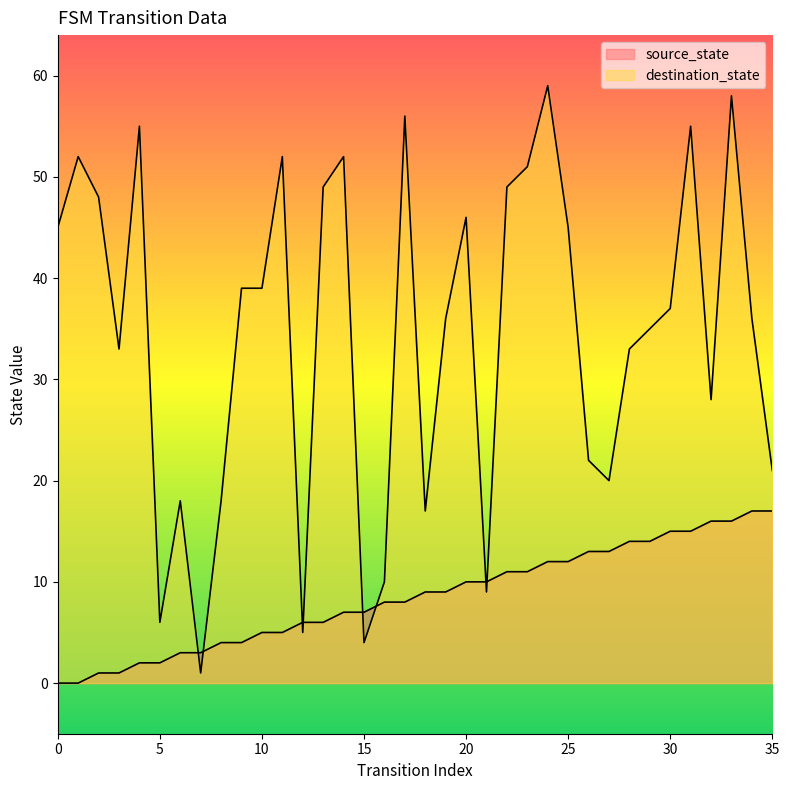

Reading right to left, extract all data points from this chart.

source_state: 17	17	16	16	15	15	14	14	13	13	12	12	11	11	10	10	9	9	8	8	7	7	6	6	5	5	4	4	3	3	2	2	1	1	0	0
destination_state: 21	36	58	28	55	37	35	33	20	22	45	59	51	49	9	46	36	17	56	10	4	52	49	5	52	39	39	18	1	18	6	55	33	48	52	45